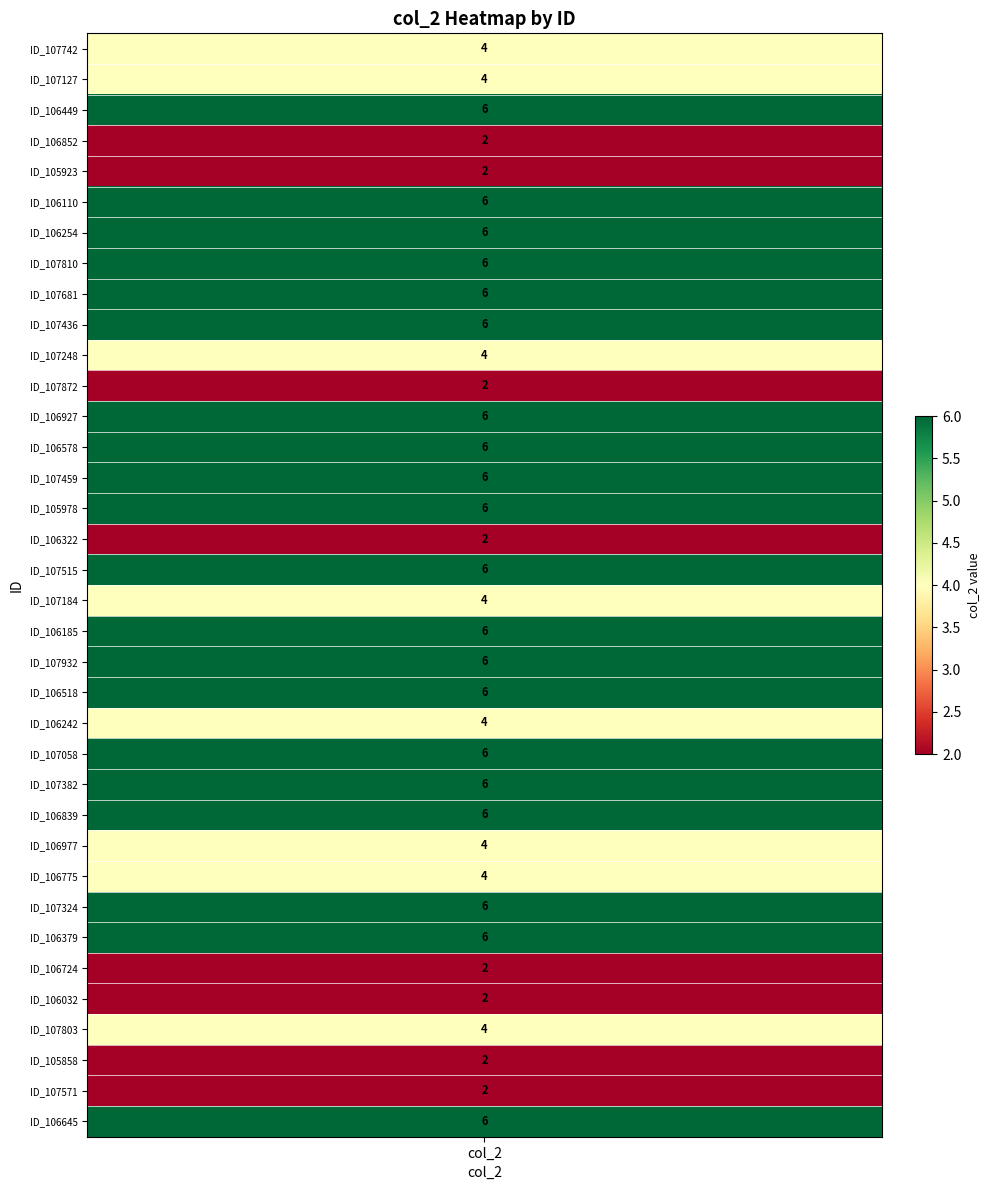

Which has a higher value, ID_107324 or ID_107932?

ID_107324